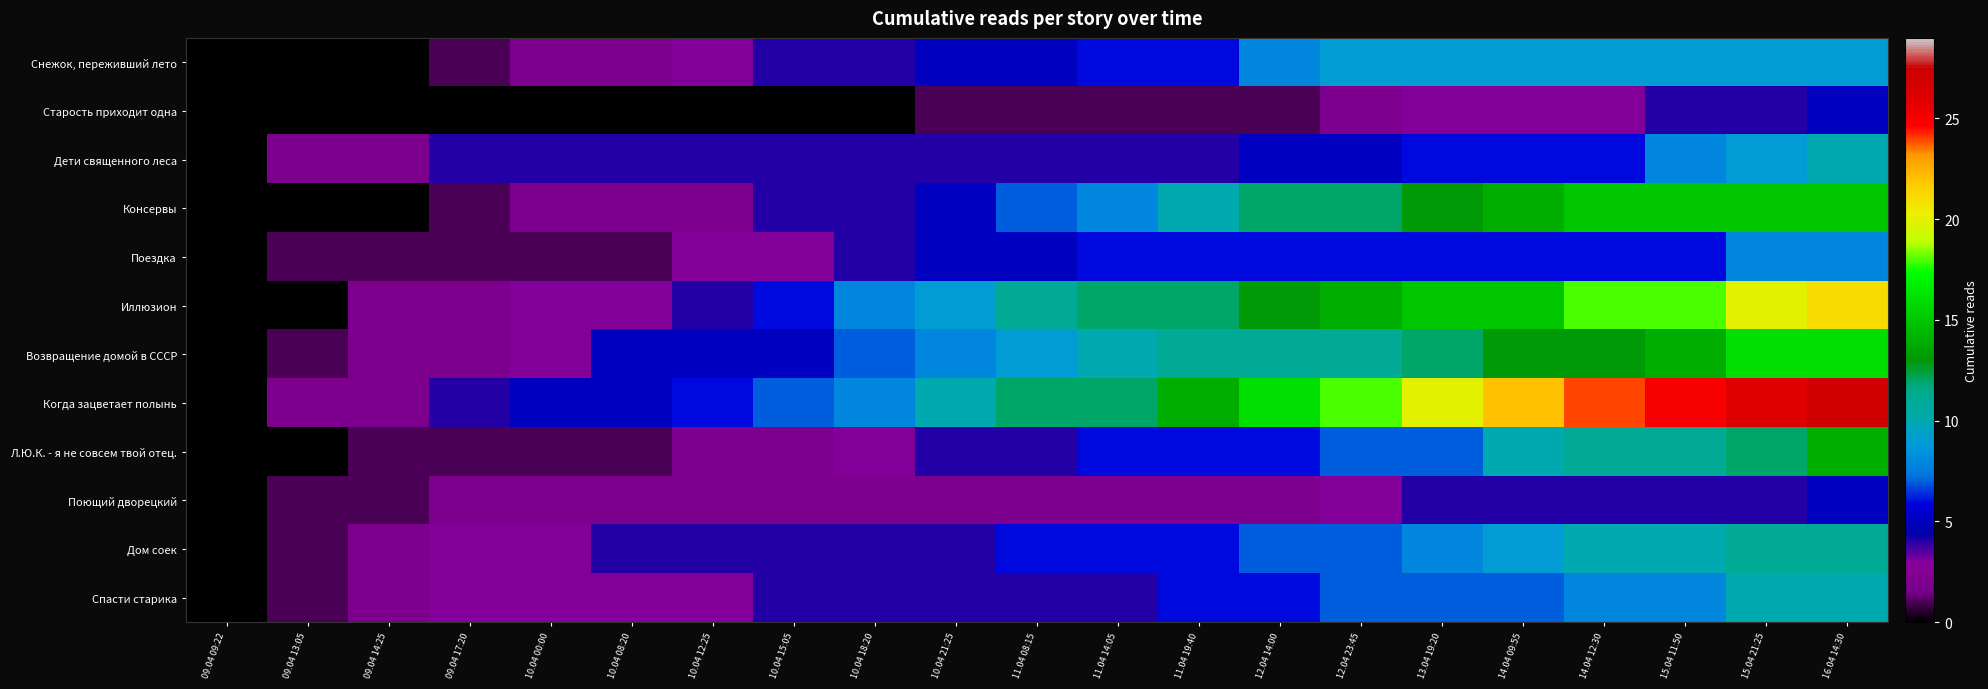

Count the number of categories in the chart.

21